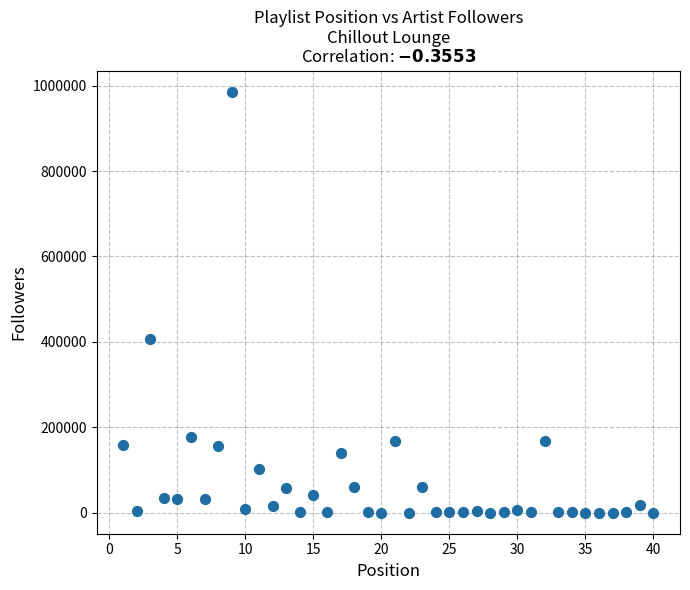

What is the range of Y values (max minus min)?

986035